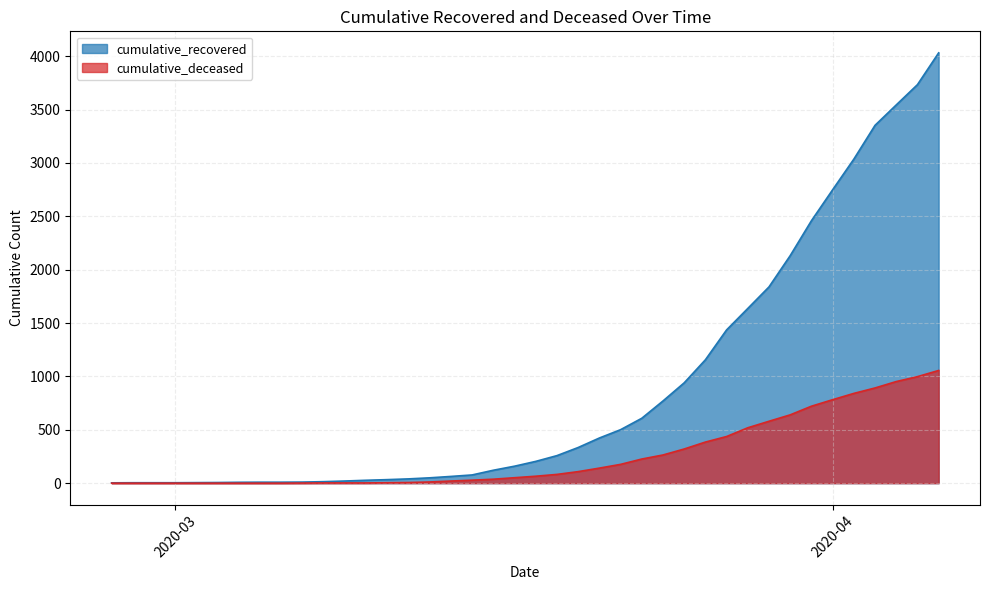

Does the chart have visible grid lines?

Yes